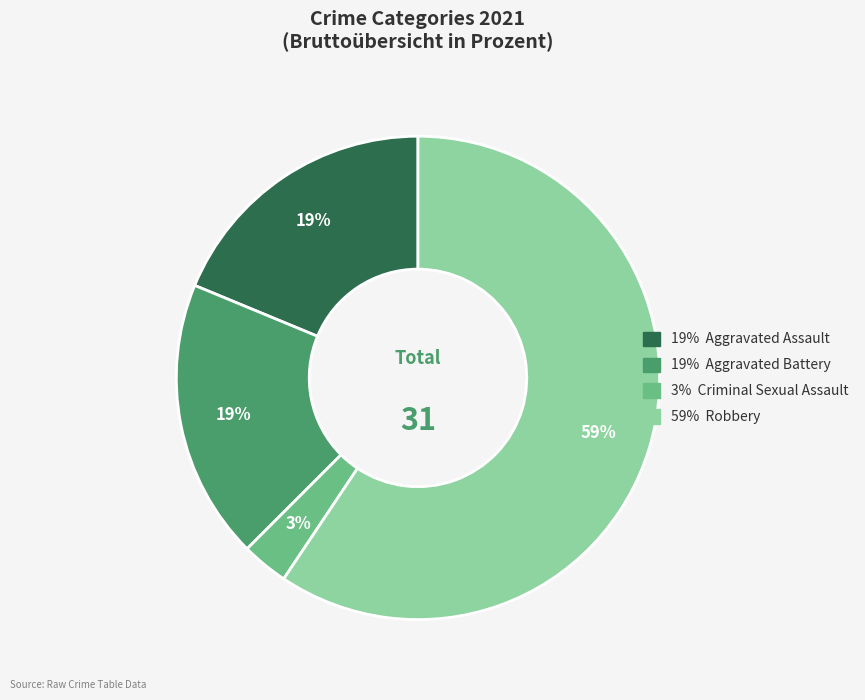

Is there any slice that represents more than half of the pie?

Yes